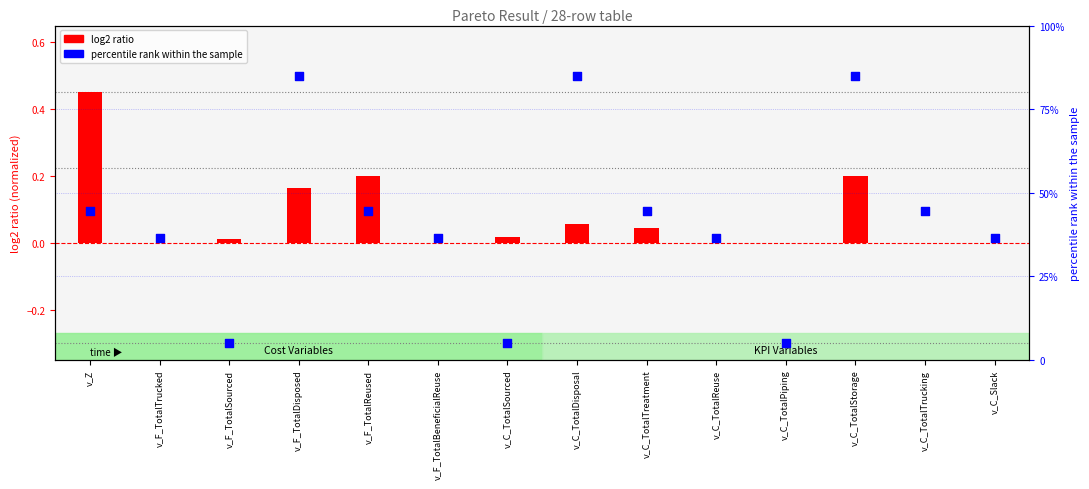

Is the value of log2 ratio at v_Z greater than the value of percentile rank within the sample at v_C_TotalDisposal?

No